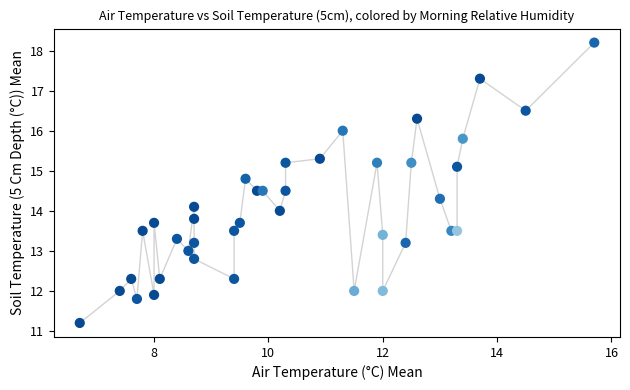

What is the range of Y values (max minus min)?

7.0